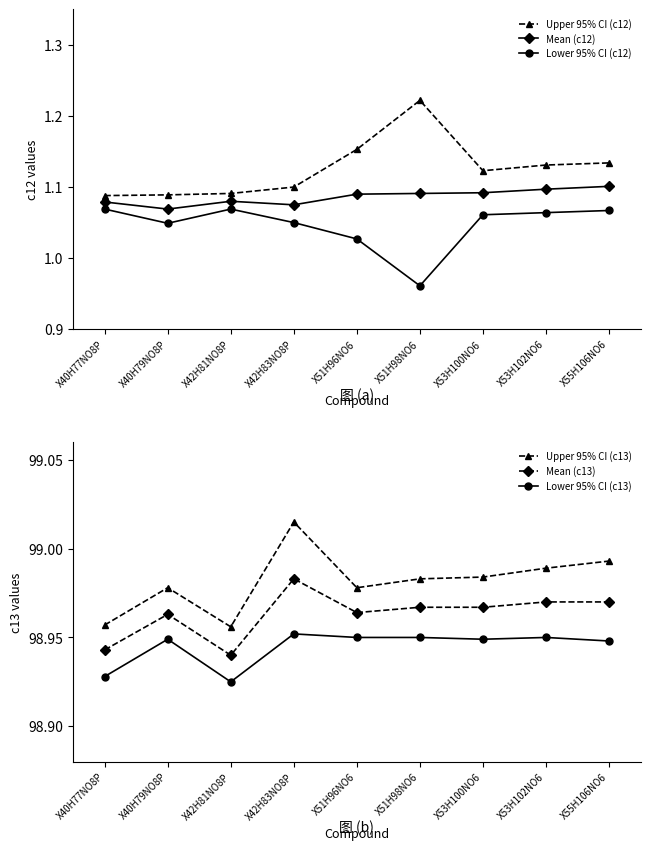

What is the sum of all Lower 95% CI (c12) values?

9.4